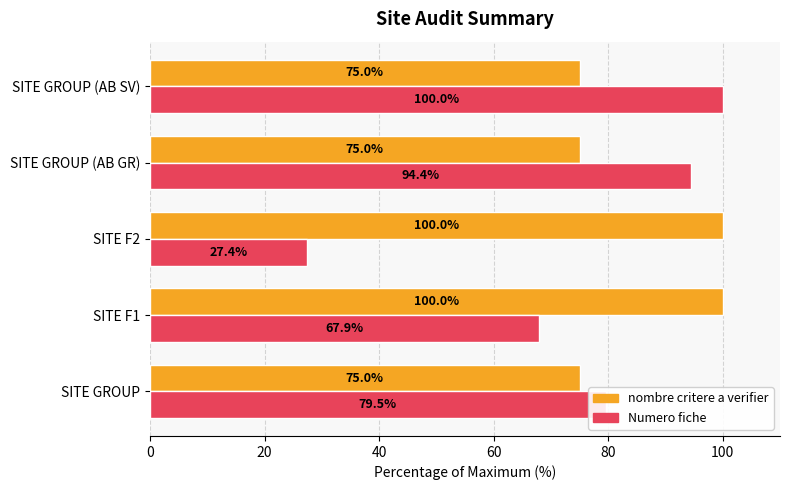

Which series has the largest range (max minus min)?

Numero fiche